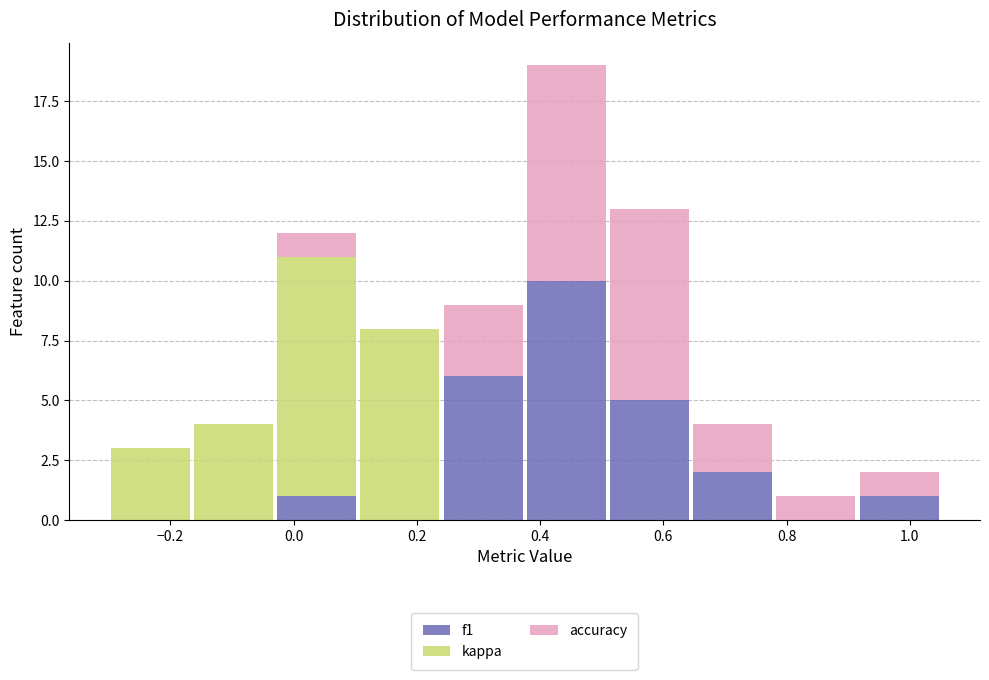

Reading left to right, transcribe this chart: for each stacked bar, give the range it covers on the x-axis and its total height. Neither the bar edges nor the heights are printed on the chart, so give them approximately, as read against the axes.

-0.300 to -0.165: 3
-0.165 to -0.030: 4
-0.030 to 0.105: 12
0.105 to 0.240: 8
0.240 to 0.375: 9
0.375 to 0.510: 19
0.510 to 0.645: 13
0.645 to 0.780: 4
0.780 to 0.915: 1
0.915 to 1.050: 2